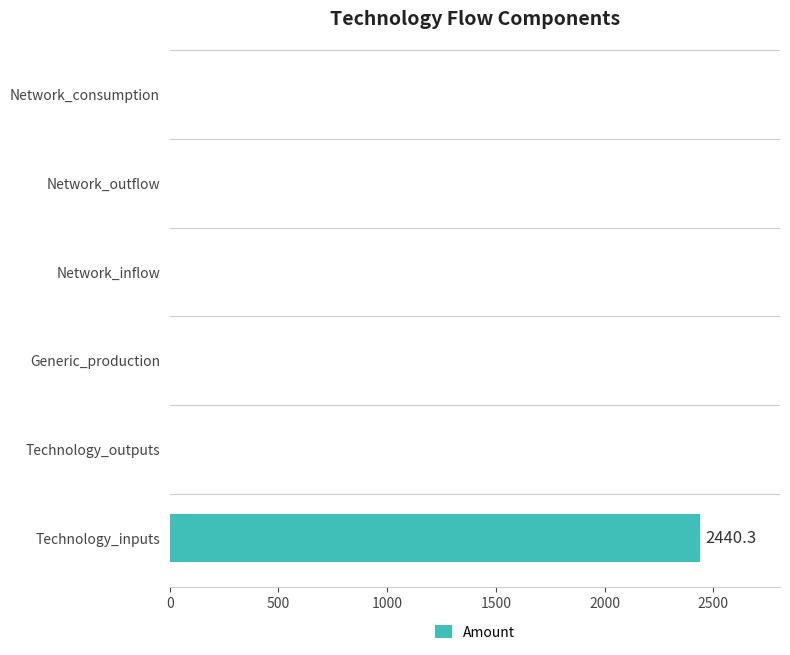

Does the chart contain stacked bars?

No